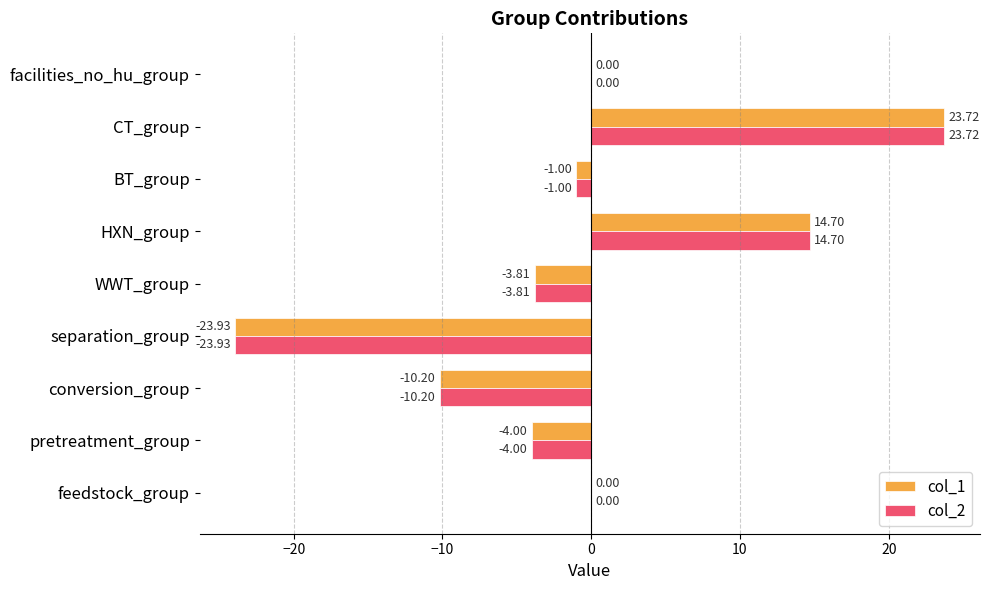

What is the total value across all series at WWT_group?

-7.6